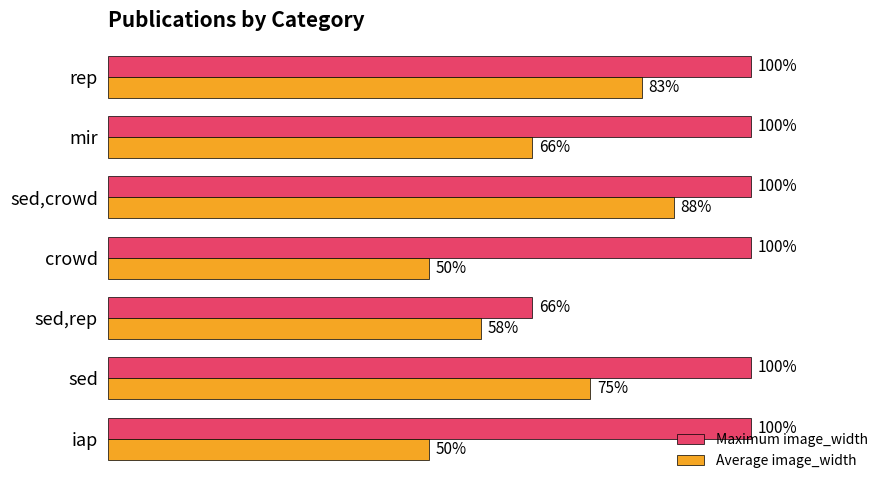

Which series has the widest spread of values?

Average image_width